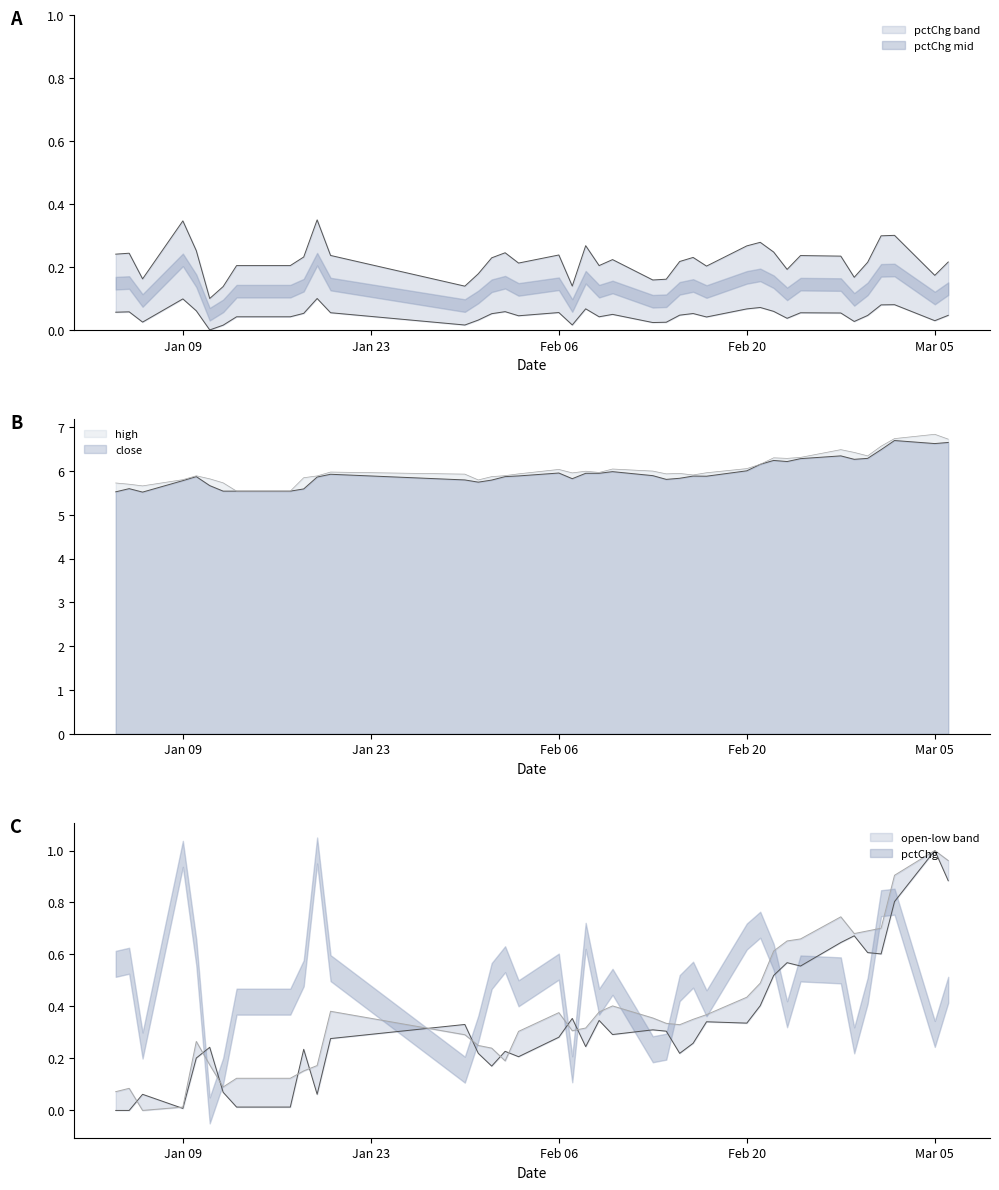

Which series ends up on top after the final intersection of pctChg and open?

open